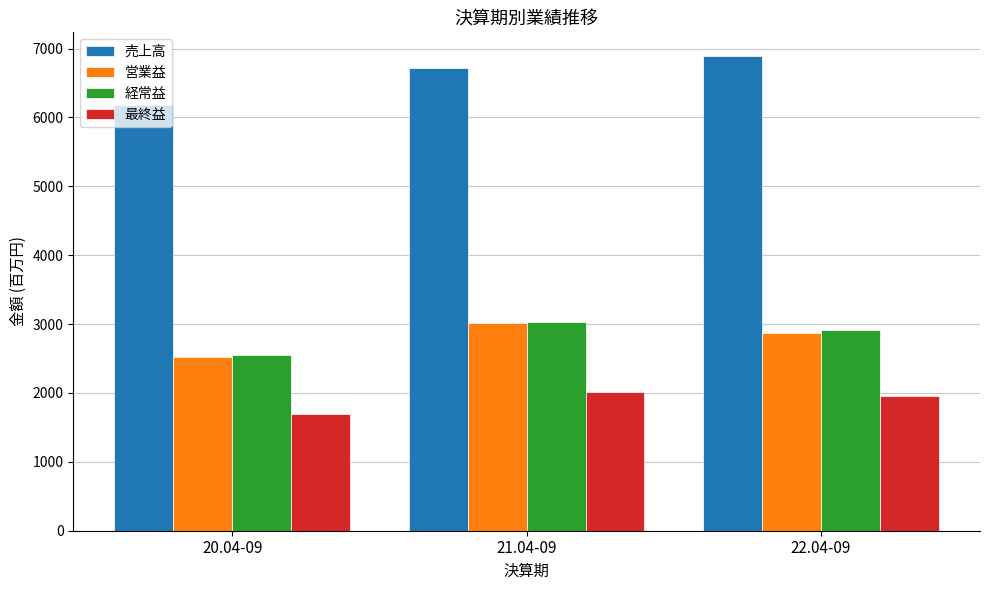

Which series has the largest total across all categories?

売上高